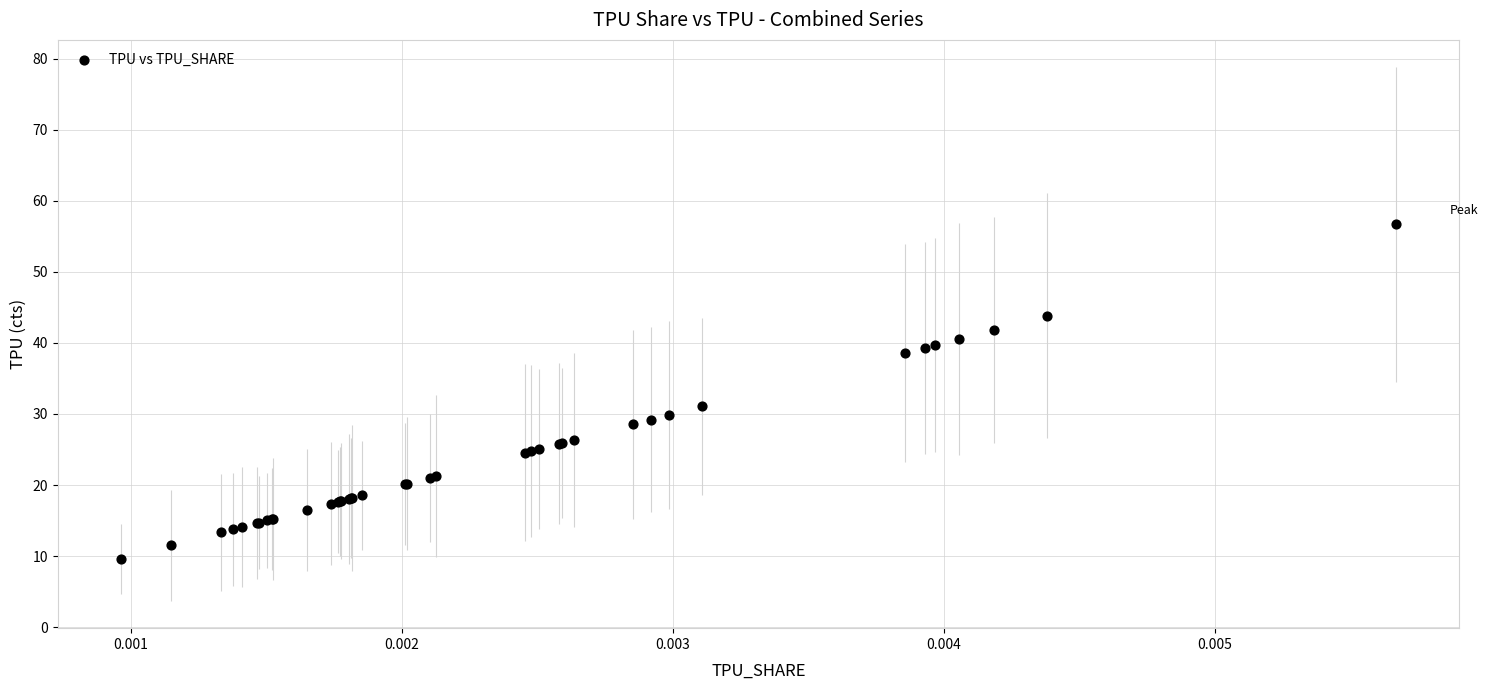

What Y value in the scatter plot is closest to 33?

31.1